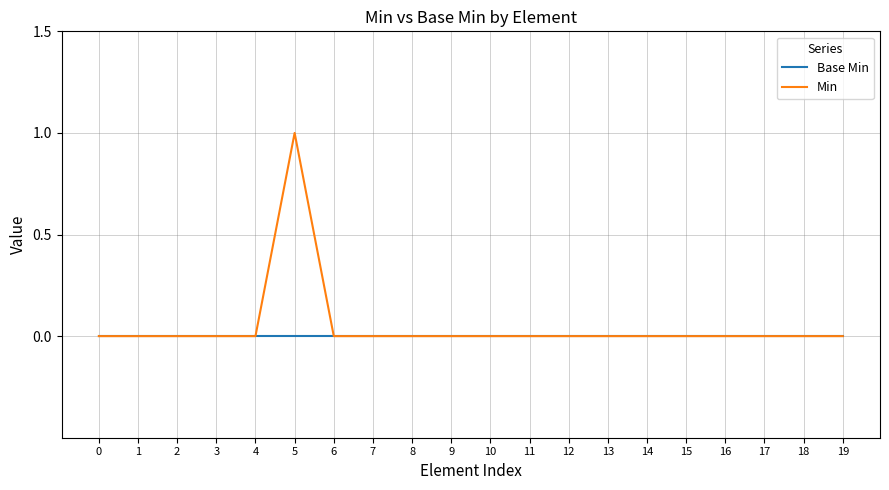

What is the sum of all Min values?

1